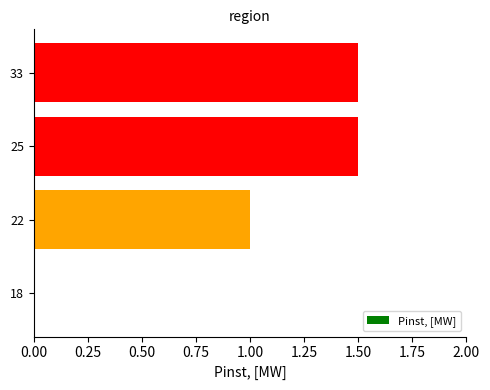

Is it true that the value at 18 is -0.6?

False